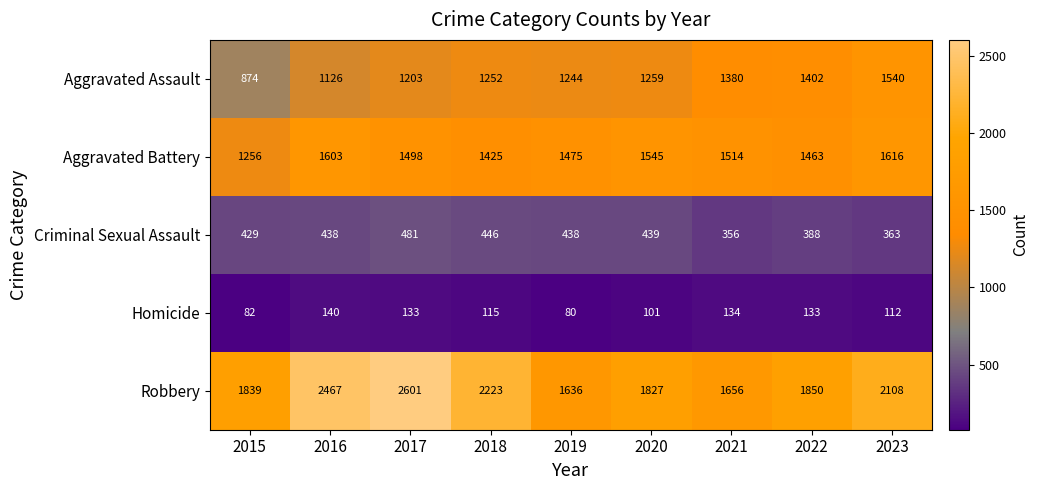

The Criminal Sexual Assault series shows 267 at 2020. True or false?

False